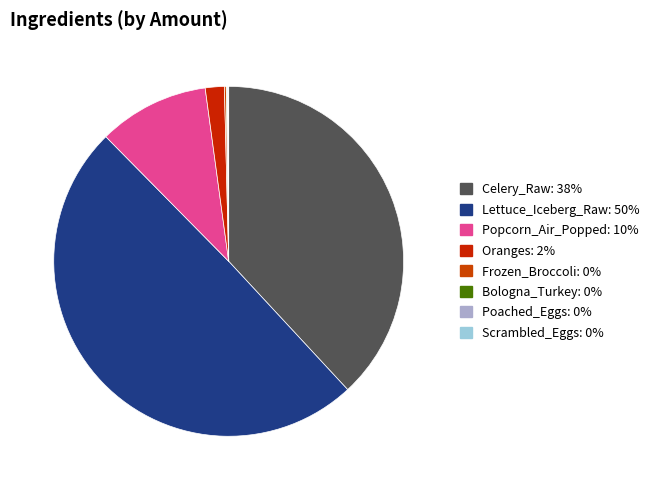

To the nearest percent, what portion does Popcorn_Air_Popped represent?

10%